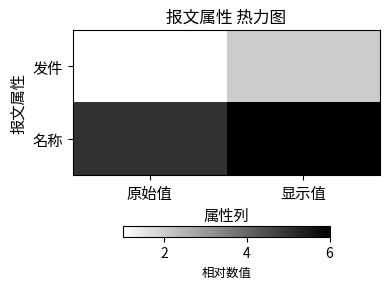

Which has a higher value, 显示值 or 原始值?

显示值